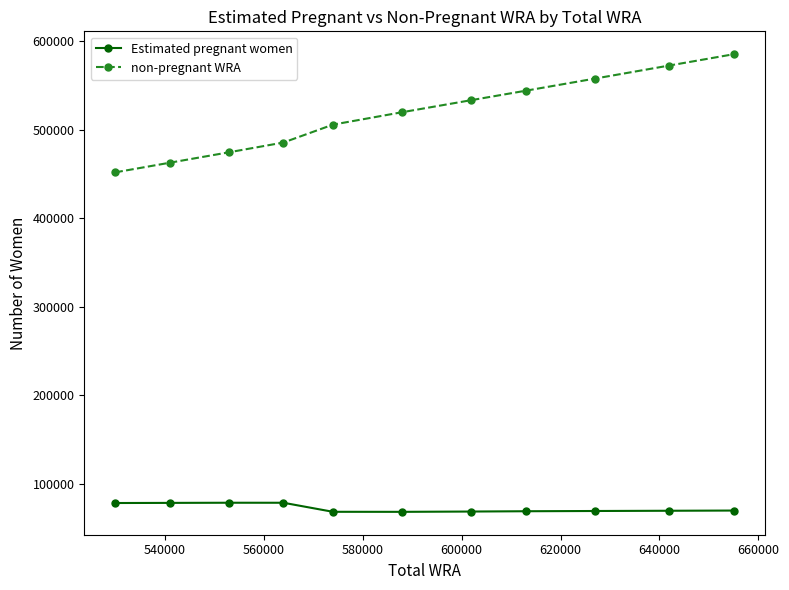

List the series in order of their overall mean, highest first.

non-pregnant WRA, Estimated pregnant women